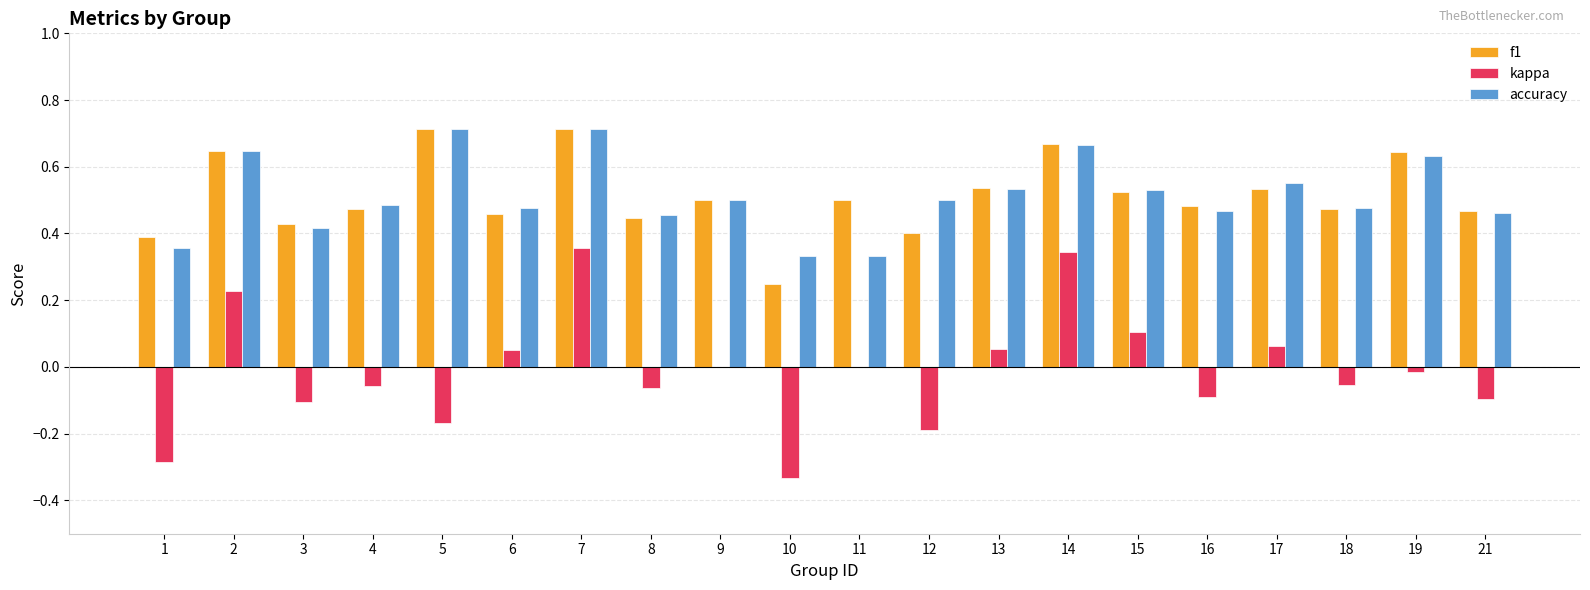

Count the number of data series in this chart.

3